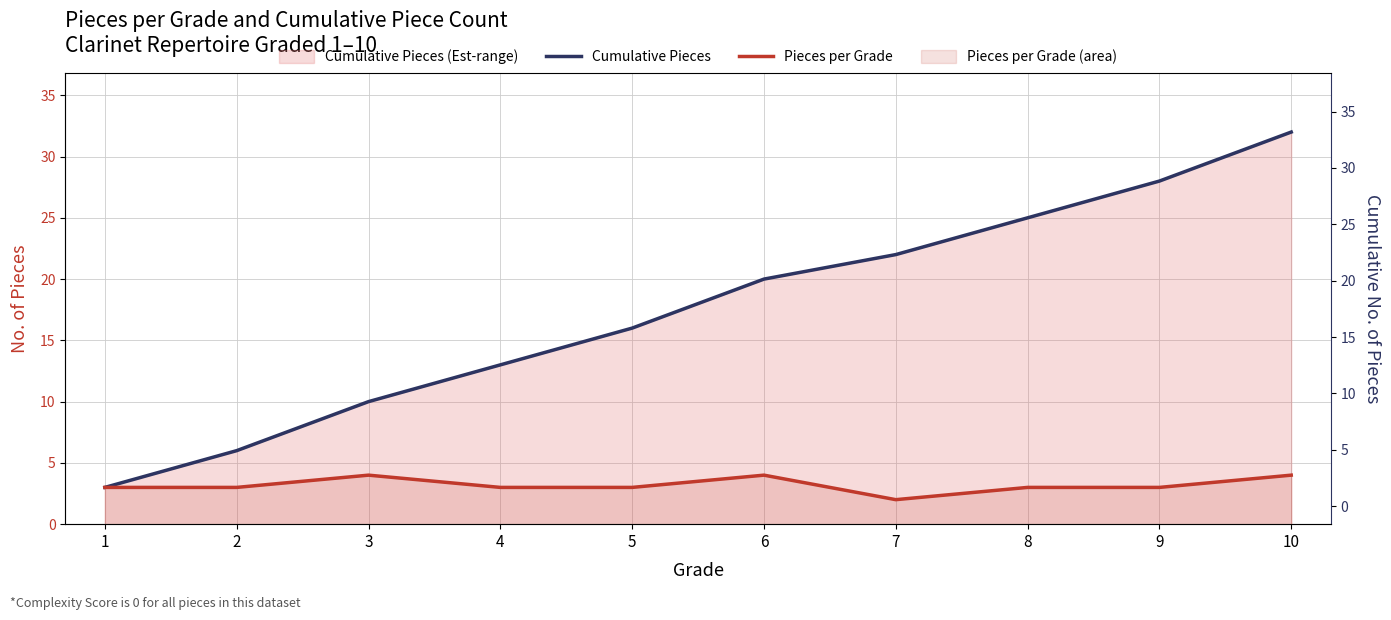

At how many categories does at least one series exceed 21?

4